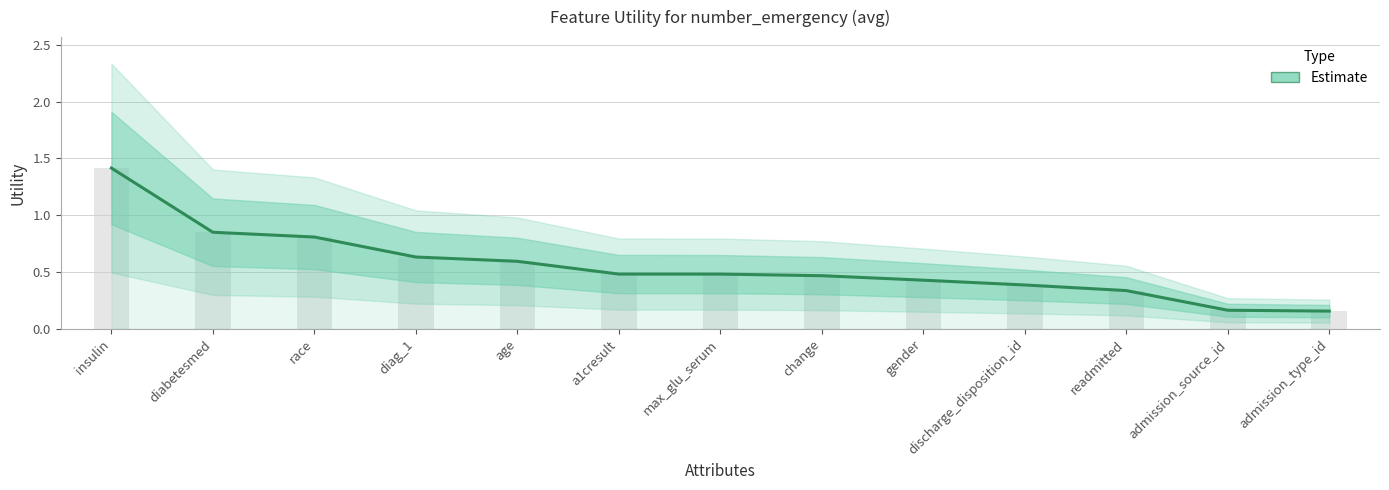

Count the values in the range 0 to 1.

12